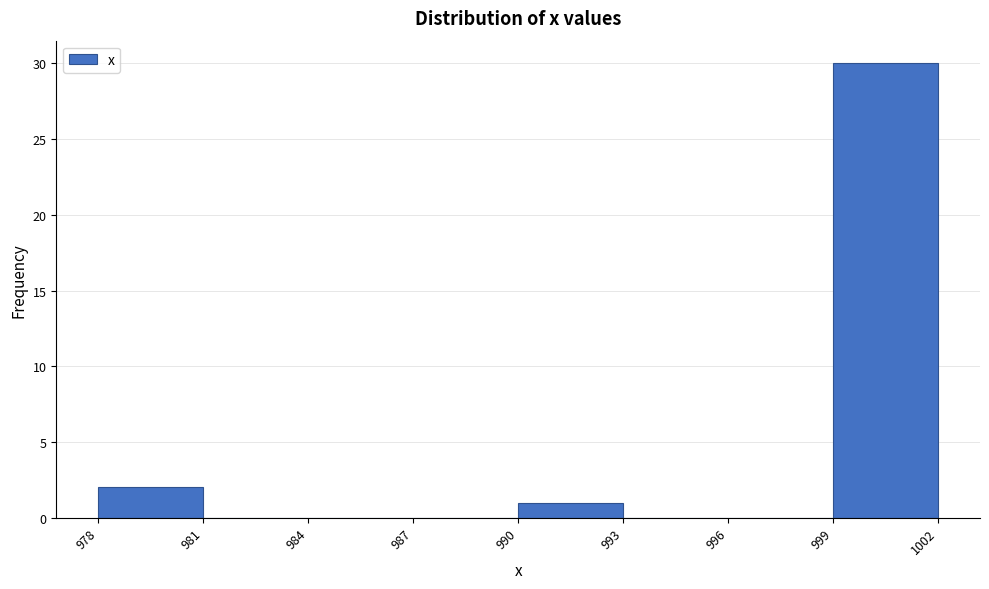

What is the height of the bar covering 990 to 993 on the x-axis? The values are not printed on the chart, so give them approximately, as read against the axis.

1